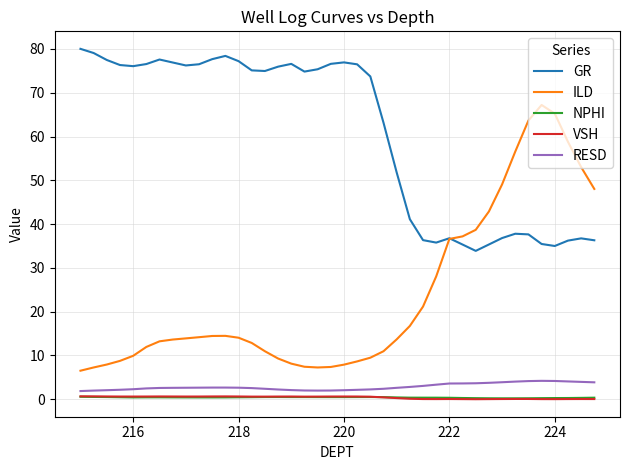

What is the highest value of the GR series?

80.0